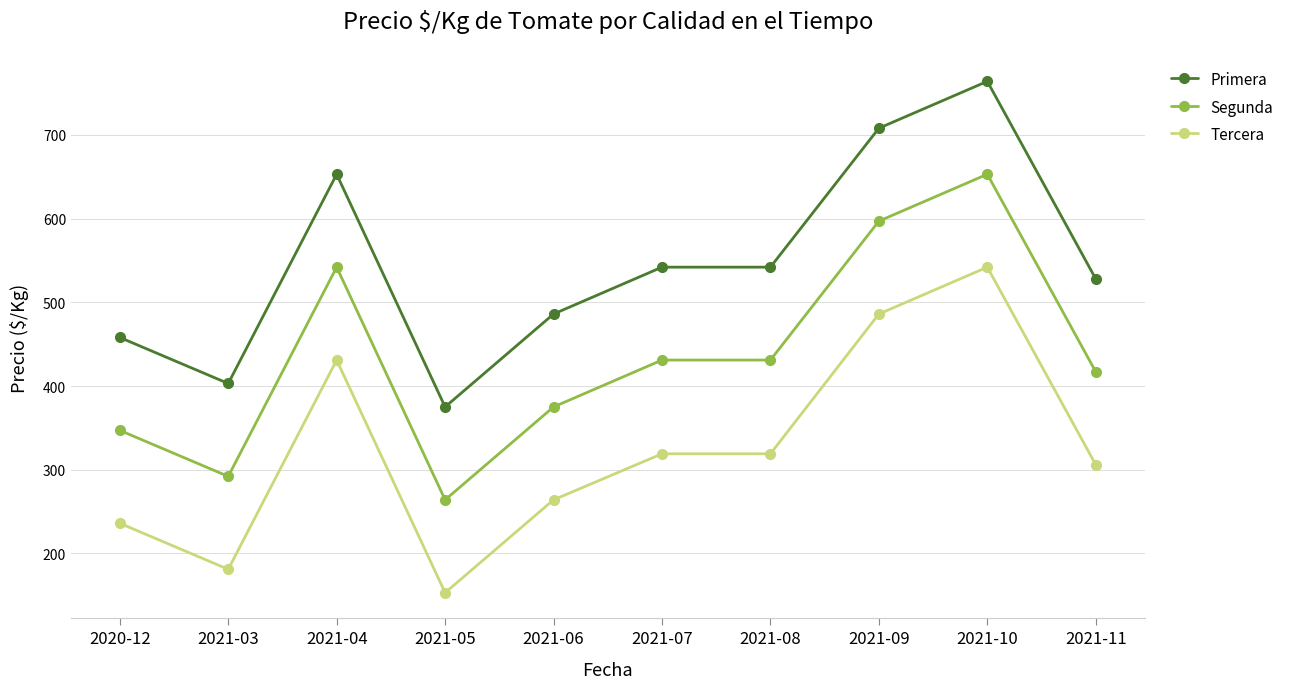

True or false: Primera and Tercera intersect in this chart.

False